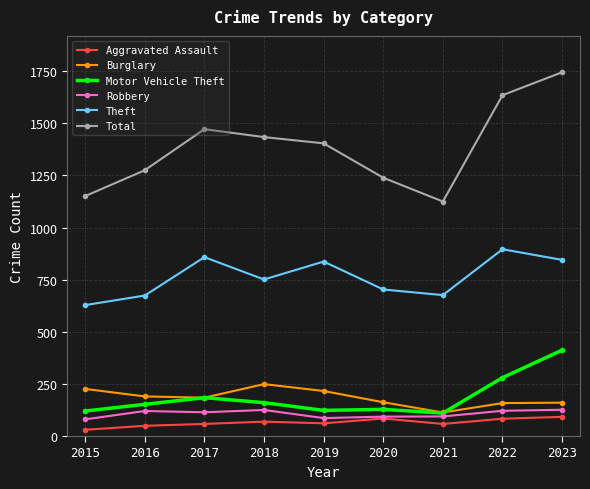

True or false: Robbery and Motor Vehicle Theft intersect in this chart.

False